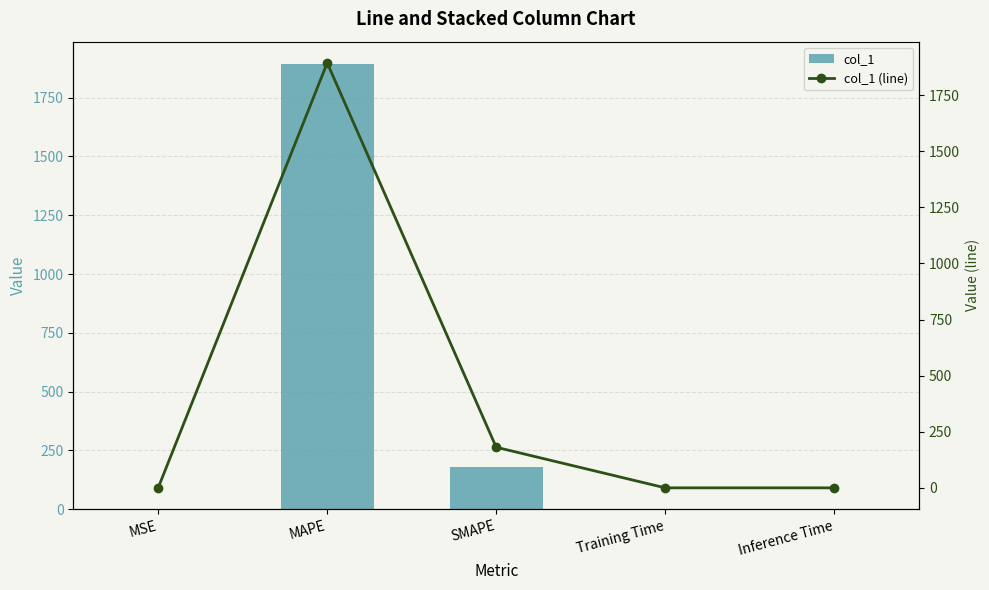

Reading left to right, list all the values displayed in this chart.

col_1: MSE=0.4	MAPE=1893.6	SMAPE=180.9	Training Time=0.0	Inference Time=0.0
col_1 (line): MSE=0.4	MAPE=1893.6	SMAPE=180.9	Training Time=0.0	Inference Time=0.0